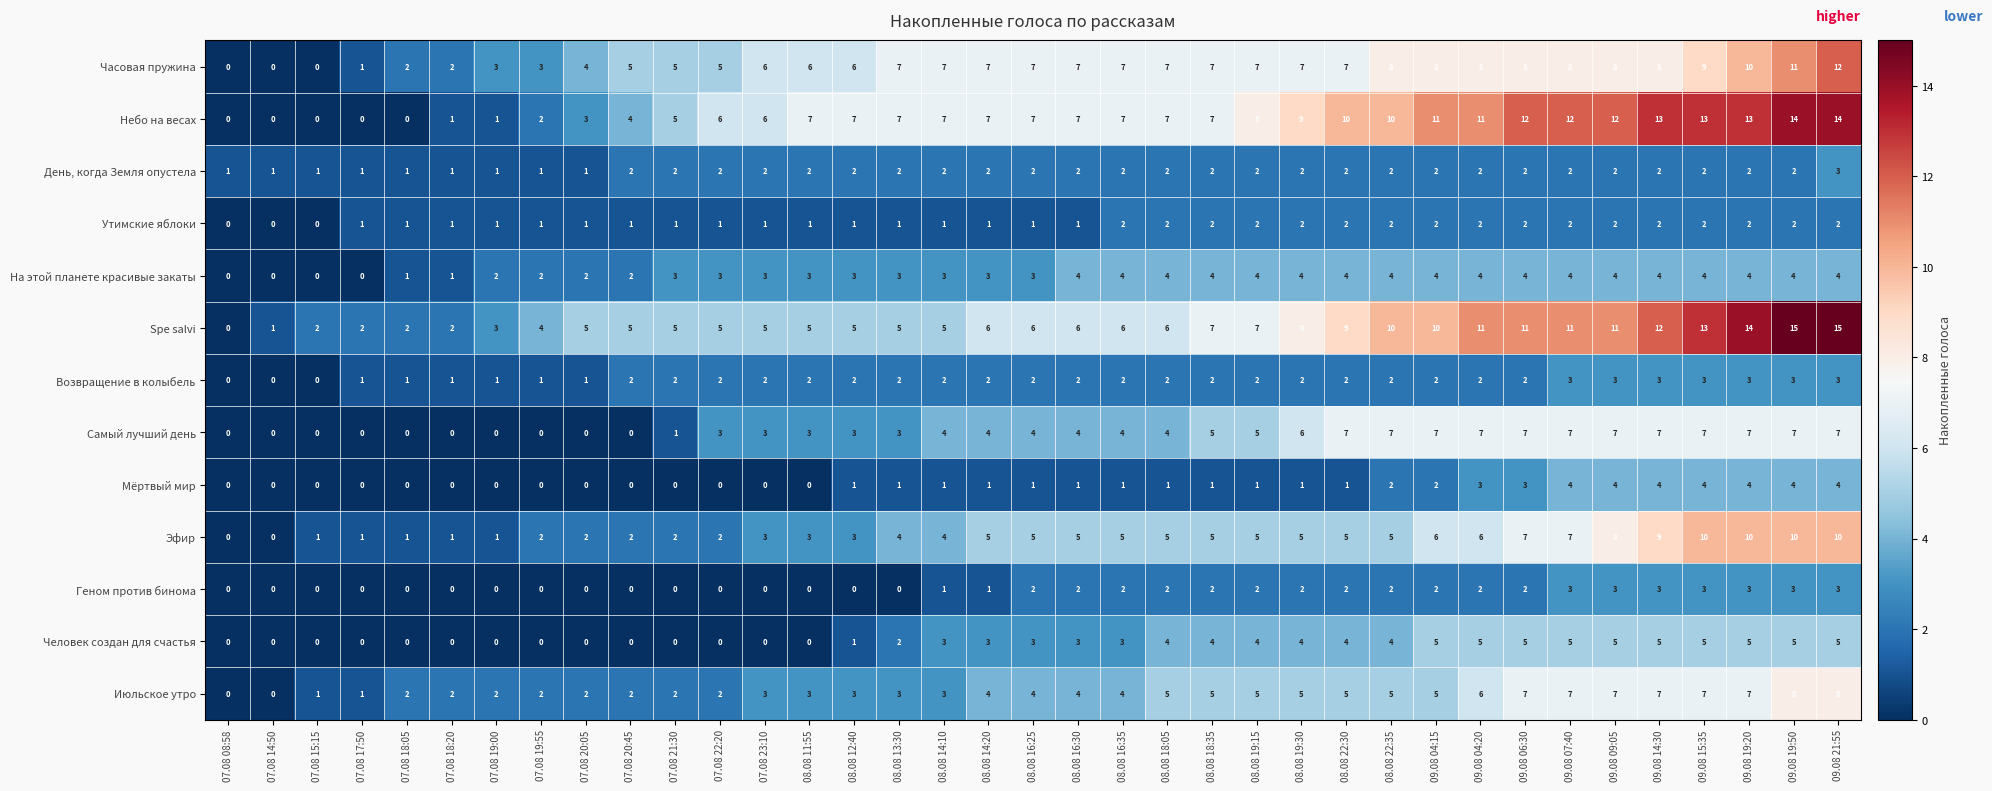

Count the Эфир values in the range 2 to 6.

22